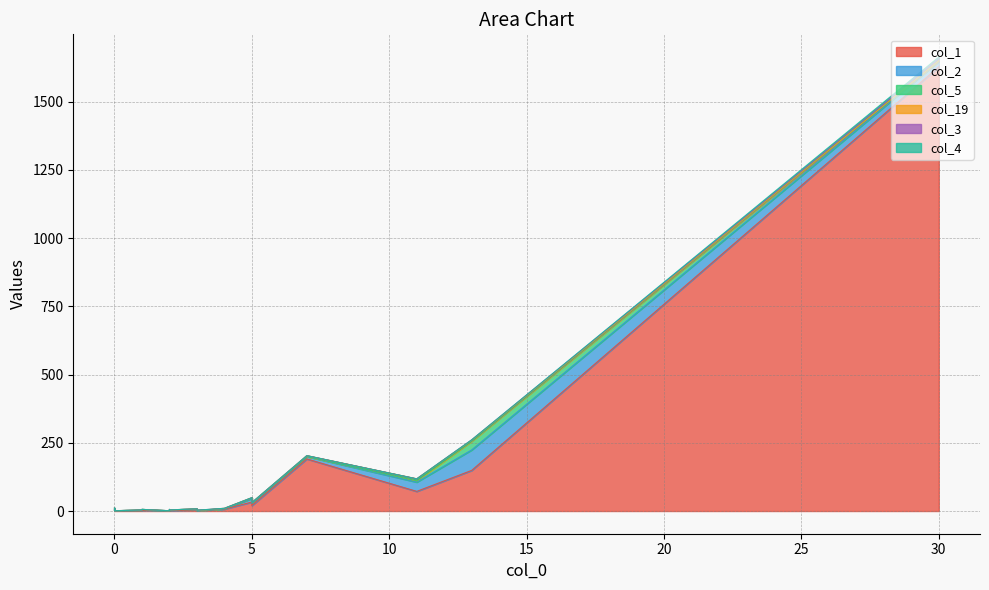

What is the sum of all col_4 values?

7